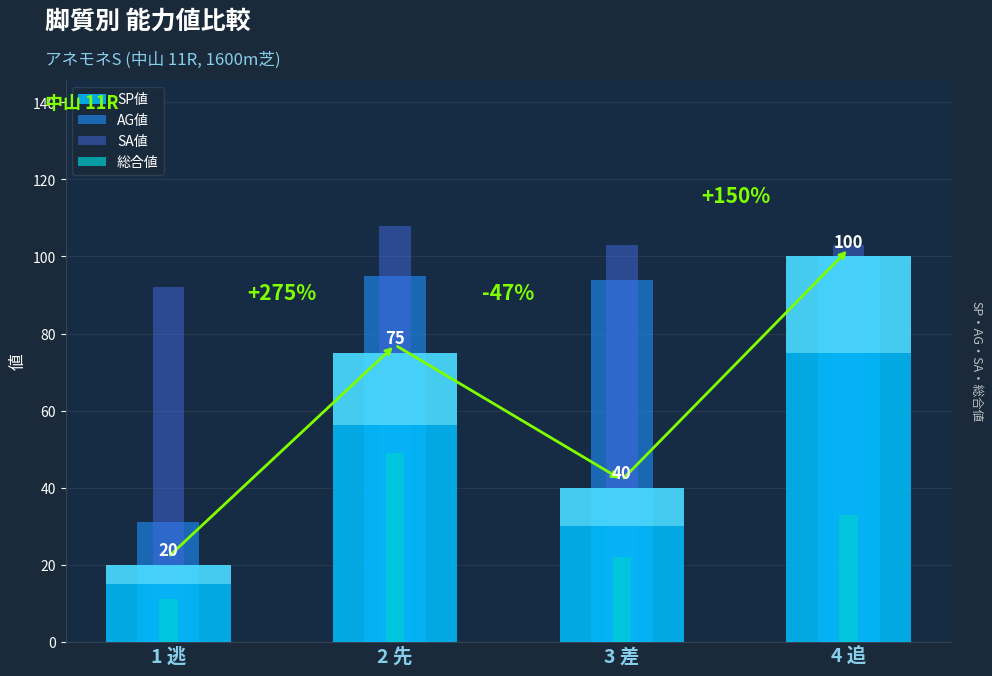

What is the sum of the SA値 values at 4 追 and 3 差?

206